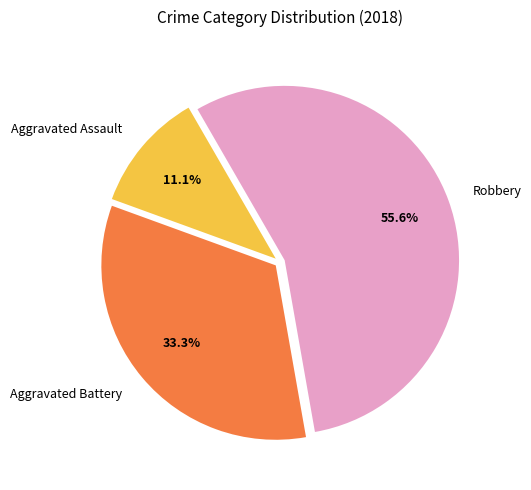

True or false: Robbery accounts for 56% of the total.

True